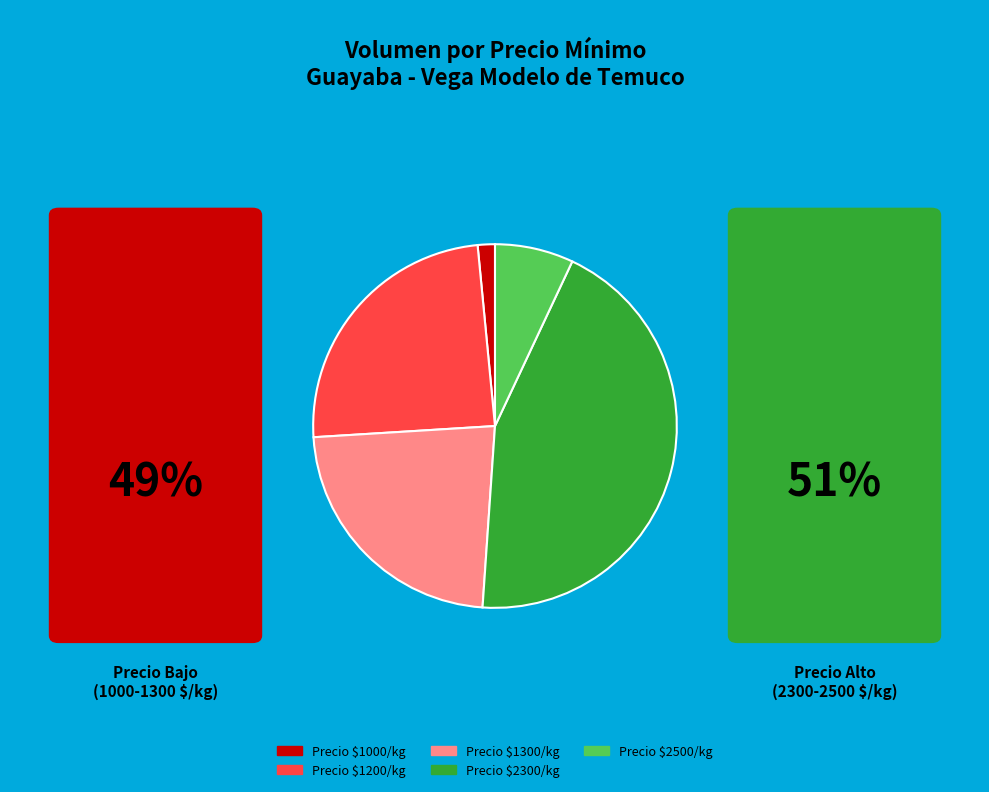

Does any single category account for the majority?

No